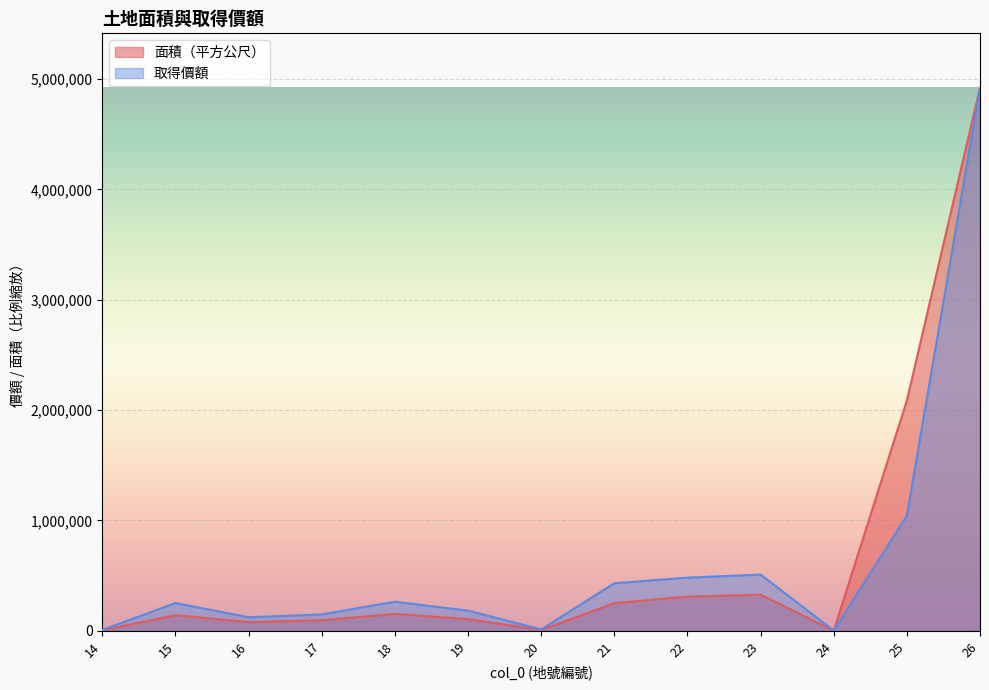

What is the spread (max minus min) of values at 17?

53160.0